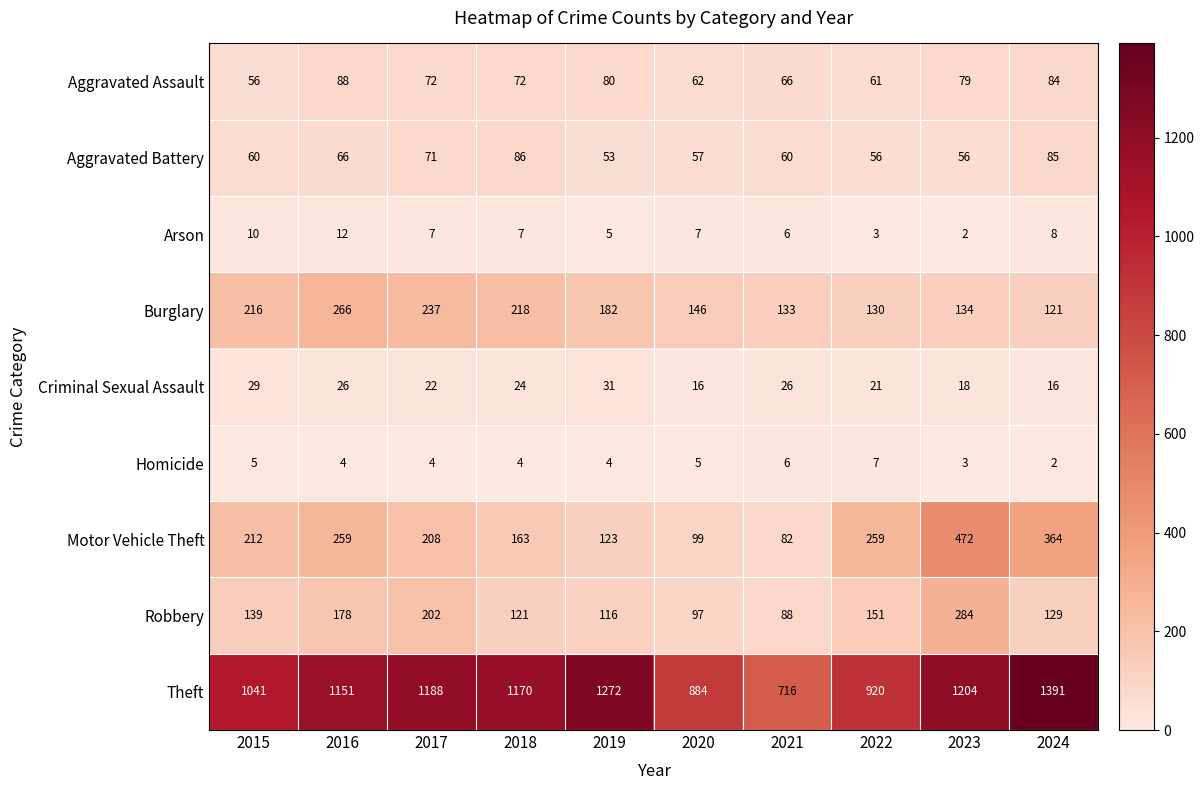

The Arson series shows 6 at 2021. True or false?

True